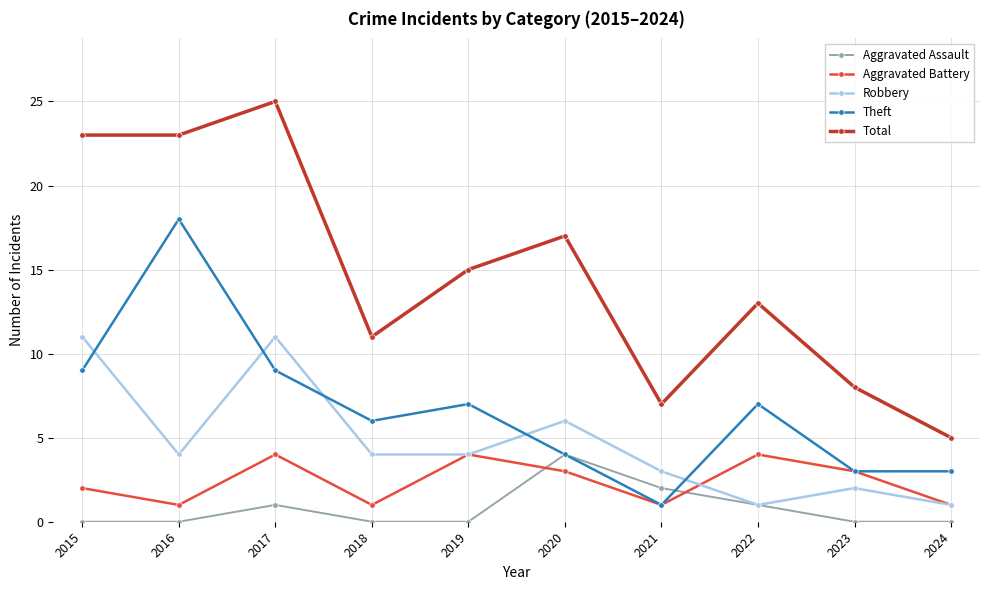

What are all the series names shown in the legend?

Aggravated Assault, Aggravated Battery, Robbery, Theft, Total